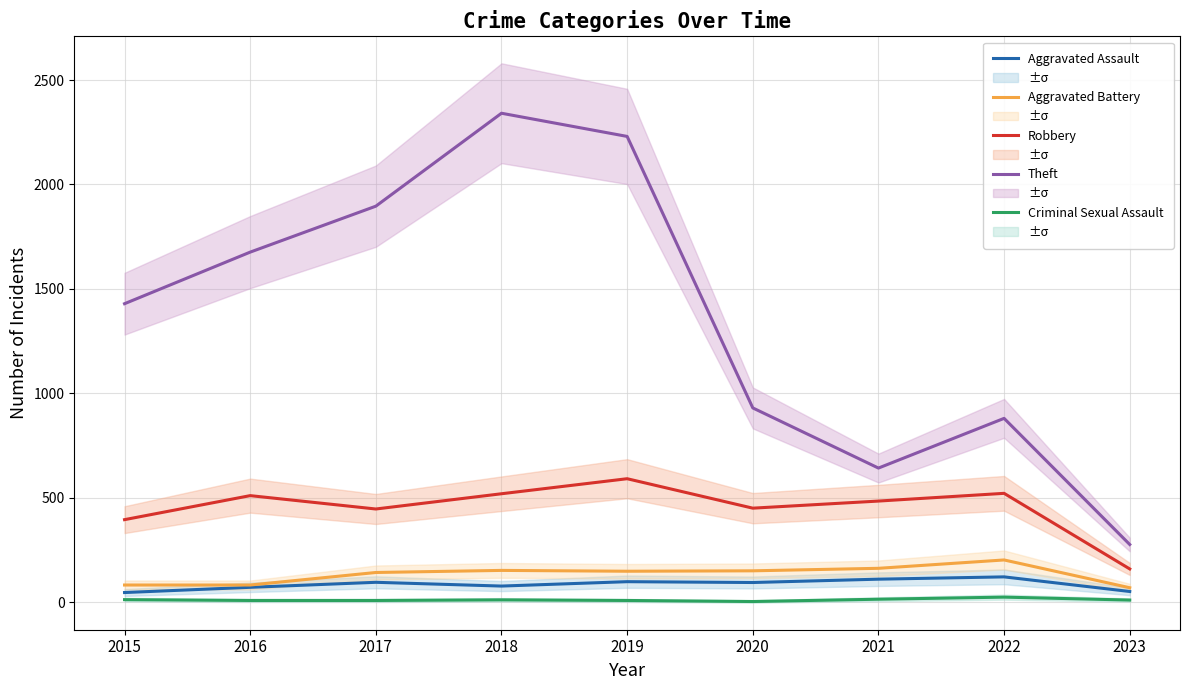

What is the minimum value for Theft?

276